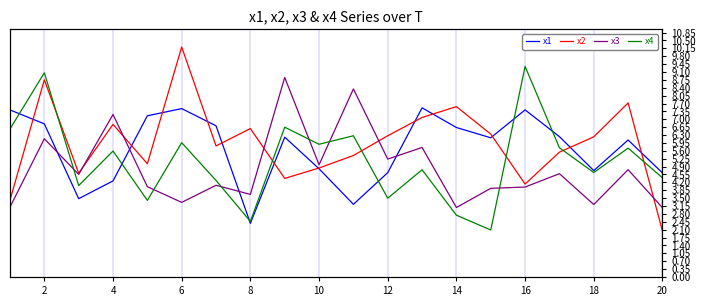

At how many categories does at least one series exceed 2?

20